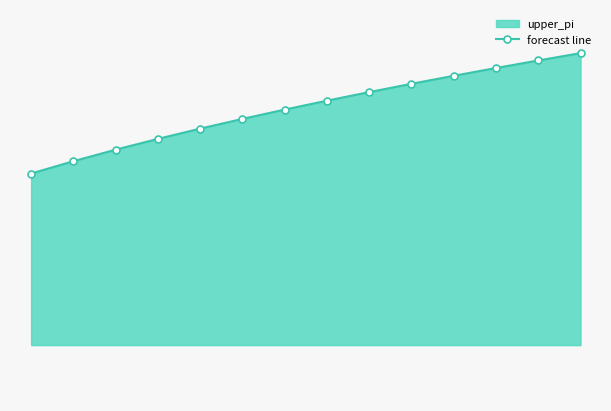

List the labels in order of value, smallest first.

0, 1, 2, 3, 4, 5, 6, 7, 8, 9, 10, 11, 12, 13